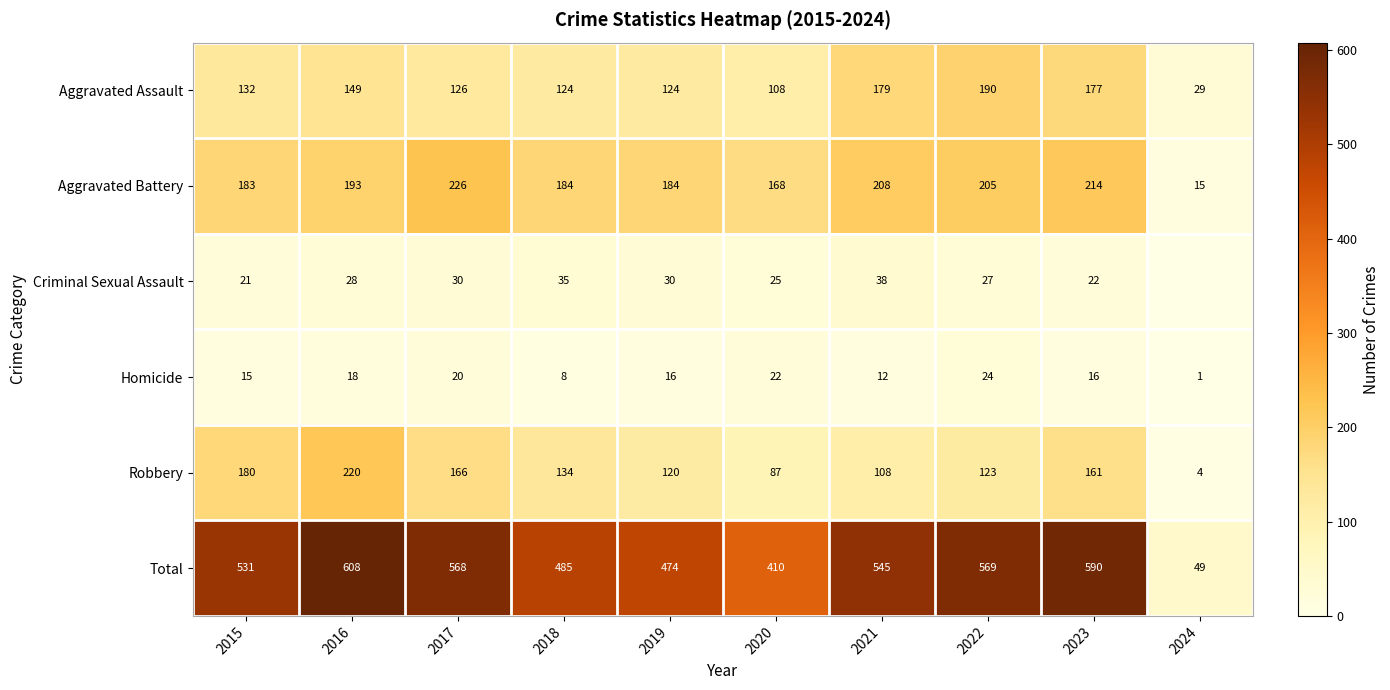

Rank the series at 2018 from highest to lowest value.

Total, Aggravated Battery, Robbery, Aggravated Assault, Criminal Sexual Assault, Homicide